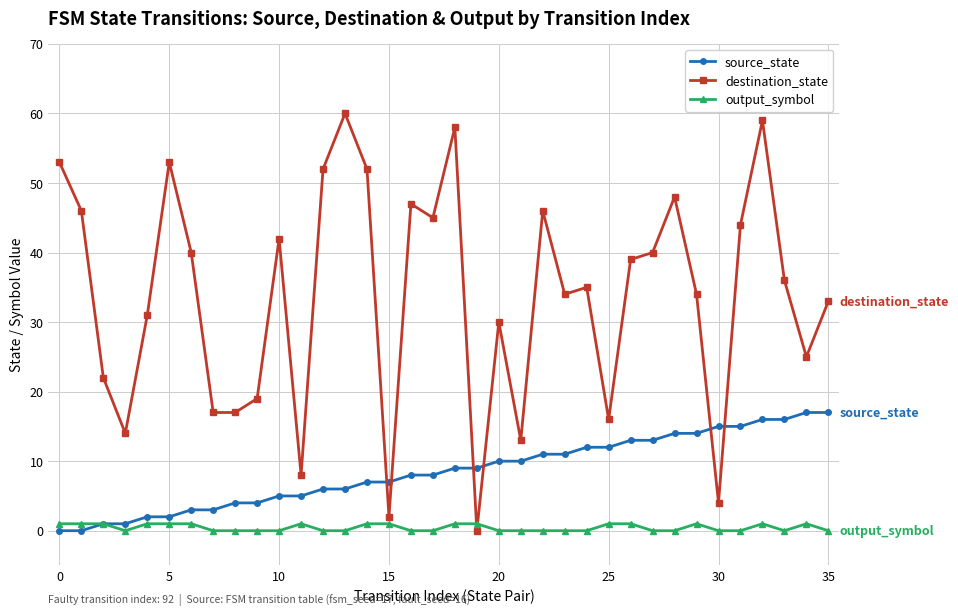

How many data points does each series have?

36